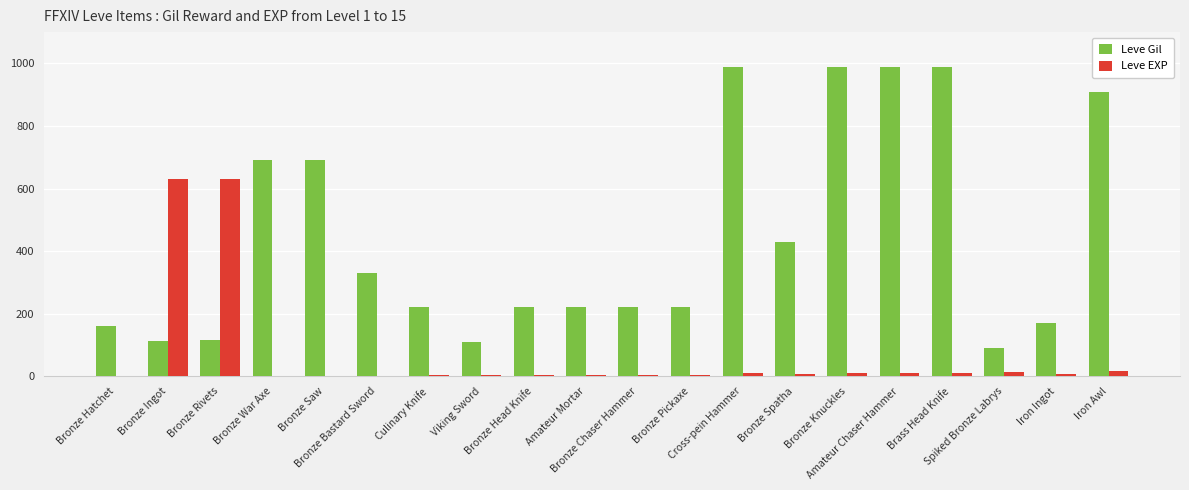

Between Bronze Head Knife and Bronze Knuckles, which series saw the biggest shift?

Leve Gil